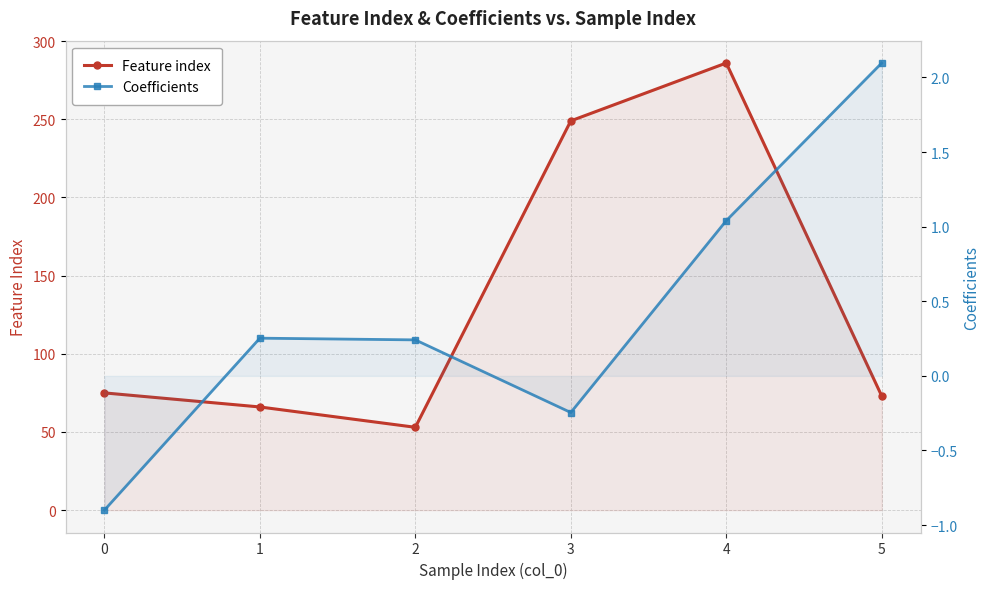

At which category does the chart reach its peak across all series?

4